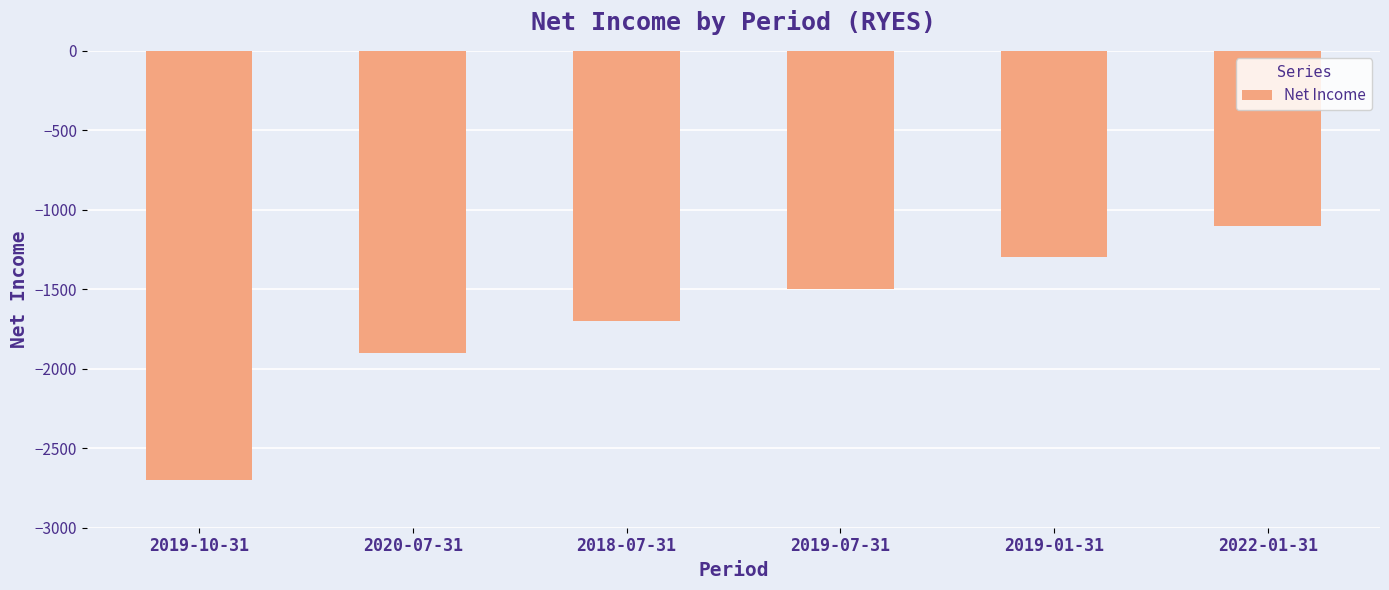

What is the change in value from 2019-10-31 to 2019-01-31?

+1400